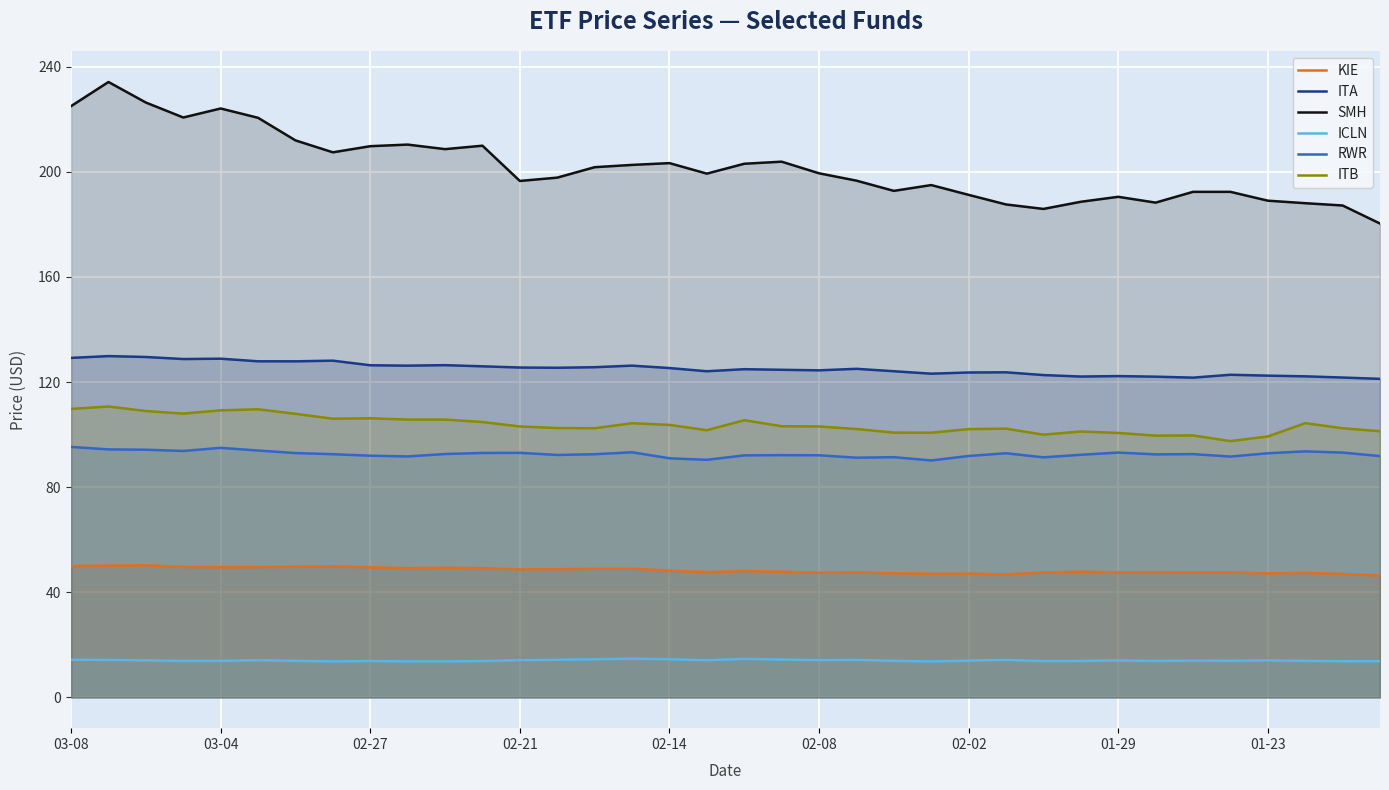

What is the spread (max minus min) of values at 02-02?

177.2